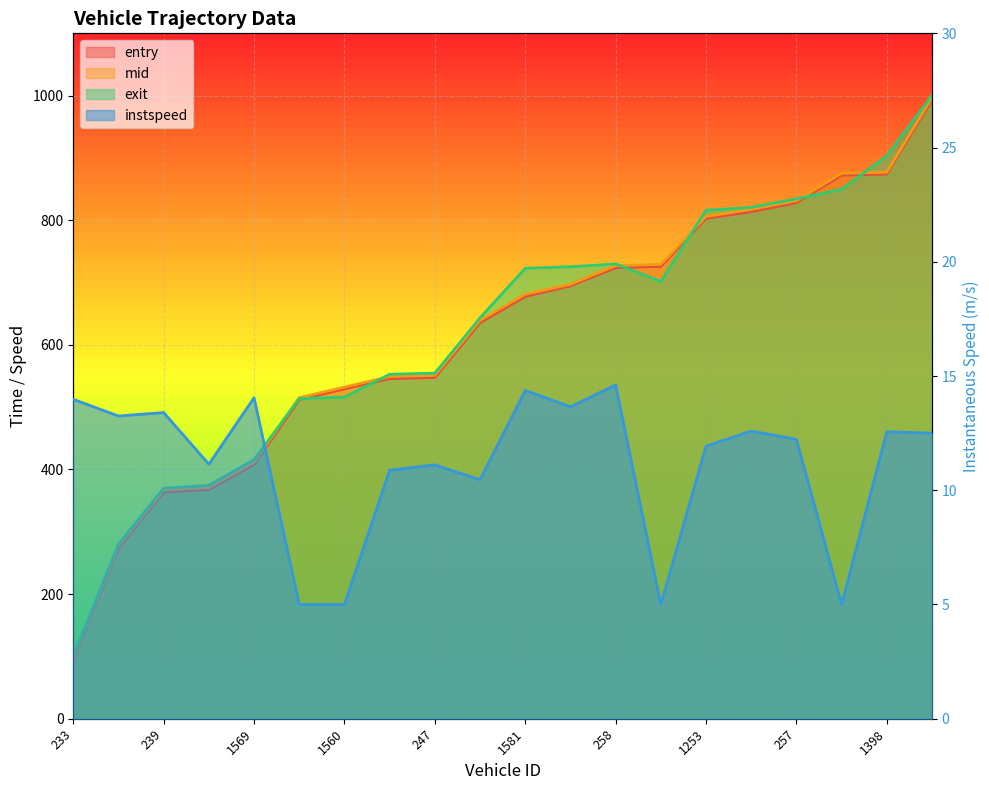

What is the sum of the exit values at 1581 and 219?

1003.2